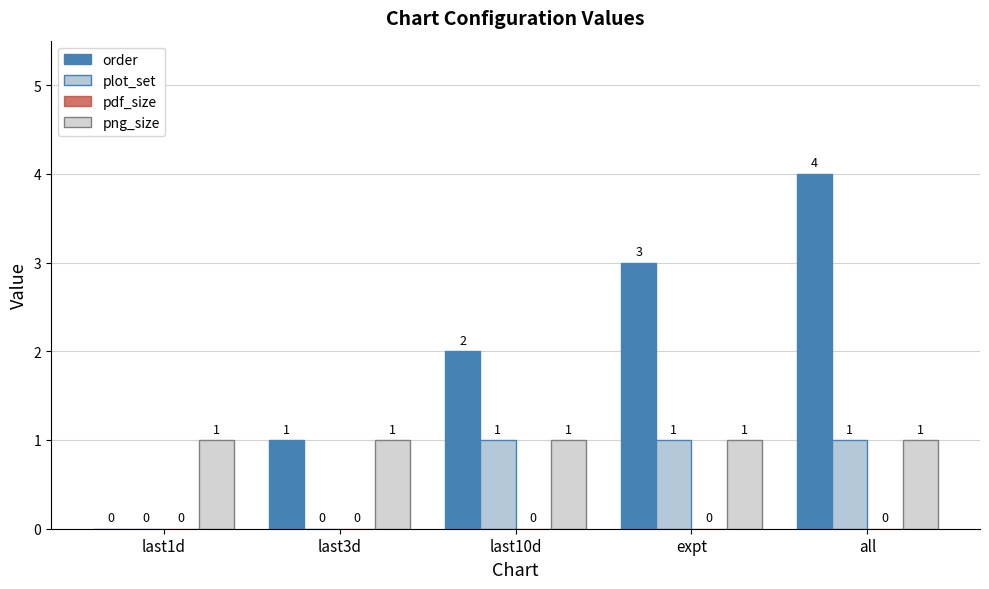

How many distinct data groups are displayed?

3